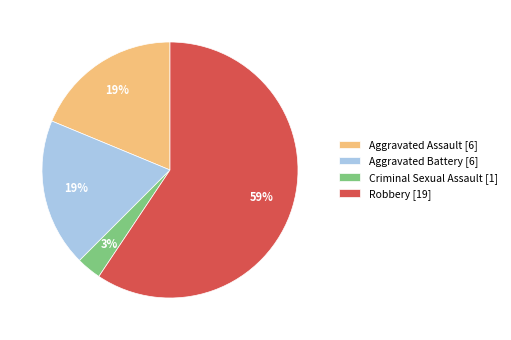

To the nearest percent, what is the difference between the largest and smallest slice percentages?

56%